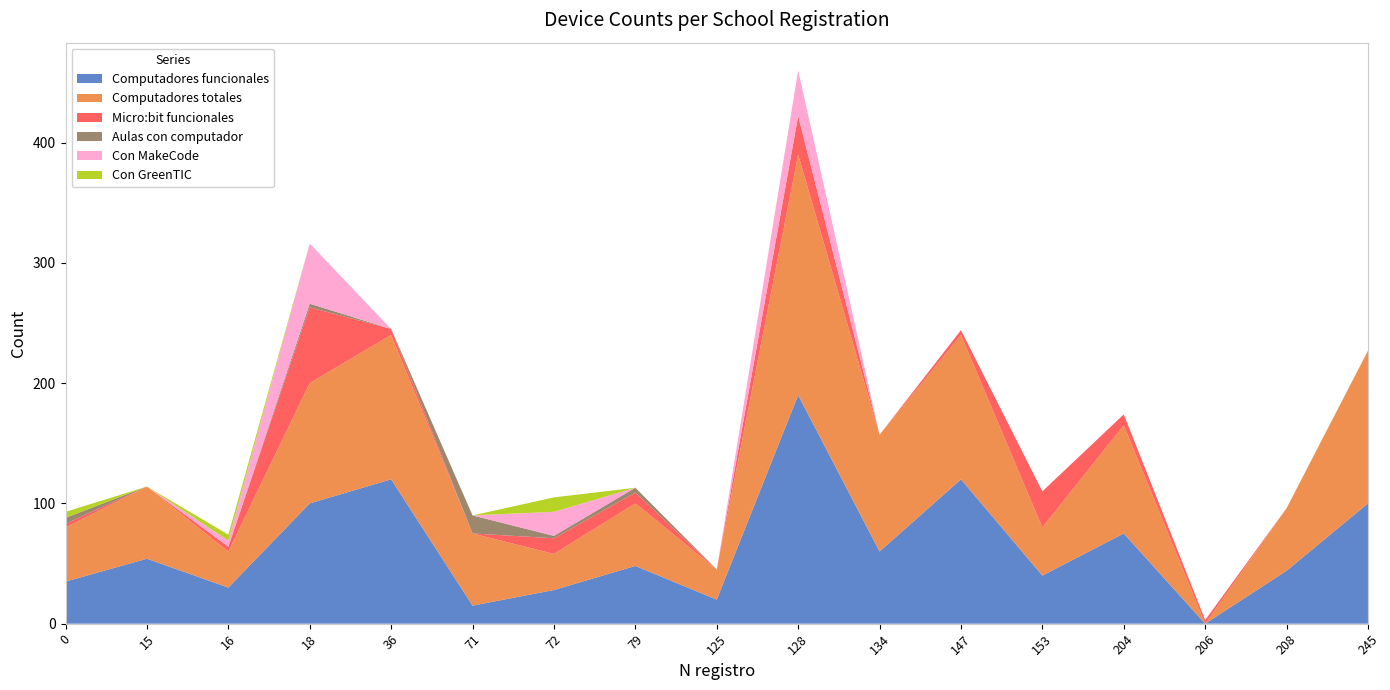

Reading left to right, what are all the values shown in this chart?

Computadores funcionales: 0=35	15=54	16=30	18=100	36=120	71=15	72=28	79=48	125=20	128=190	134=60	147=120	153=40	204=75	206=0	208=44	245=100
Computadores totales: 0=45	15=60	16=30	18=100	36=120	71=60	72=30	79=52	125=25	128=200	134=97	147=120	153=40	204=90	206=0	208=52	245=127
Micro:bit funcionales: 0=3	15=0	16=4	18=63	36=5	71=0	72=13	79=9	125=0	128=32	134=0	147=4	153=30	204=9	206=3	208=0	245=0
Aulas con computador: 0=5	15=0	16=0	18=3	36=0	71=15	72=2	79=4	125=0	128=0	134=0	147=0	153=0	204=0	206=0	208=0	245=0
Con MakeCode: 0=0	15=0	16=5	18=50	36=0	71=0	72=20	79=0	125=0	128=38	134=0	147=0	153=0	204=0	206=0	208=0	245=0
Con GreenTIC: 0=5	15=0	16=5	18=0	36=0	71=0	72=12	79=0	125=0	128=0	134=0	147=0	153=0	204=0	206=0	208=0	245=0